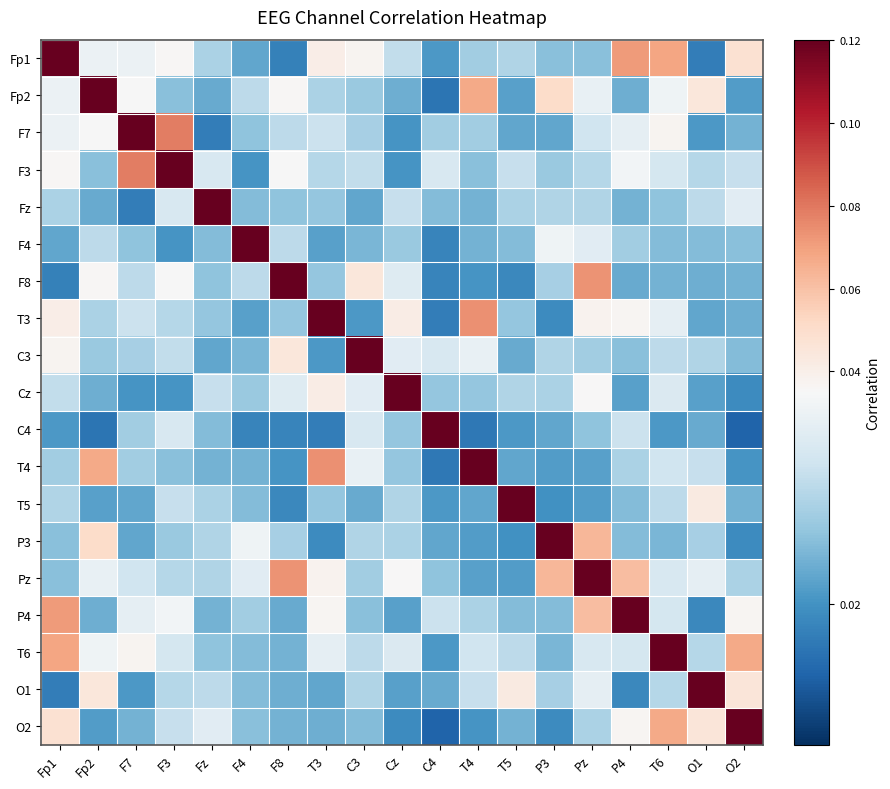

Which series has the widest spread of values?

C4